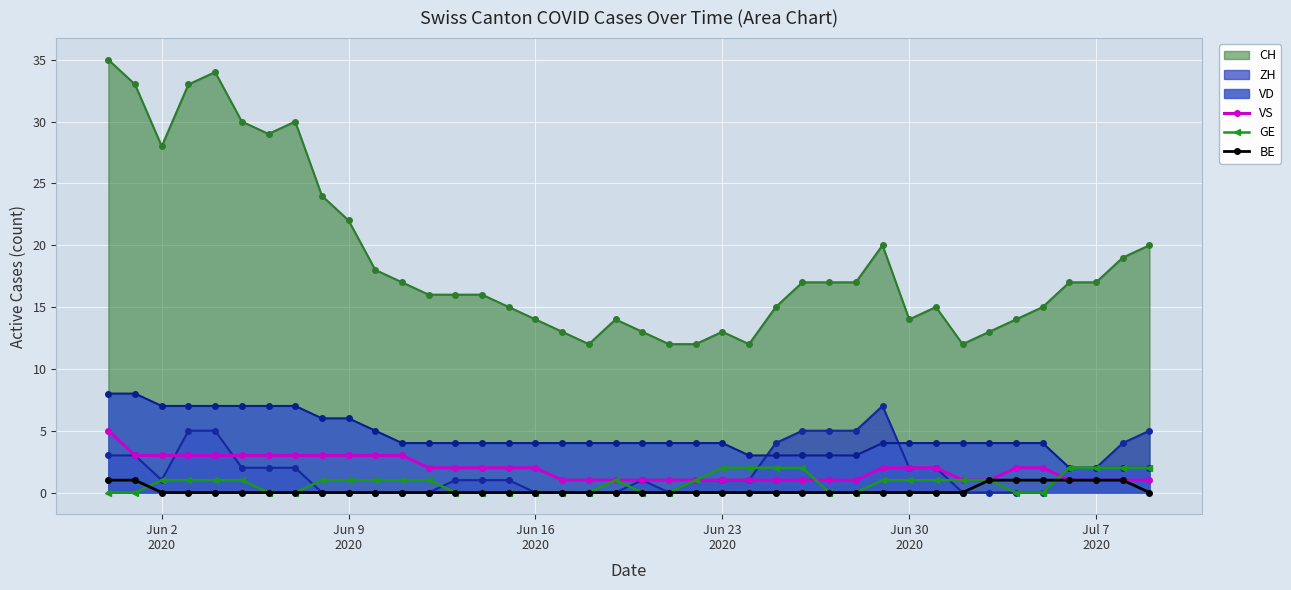

How many lines are shown in the chart?

6